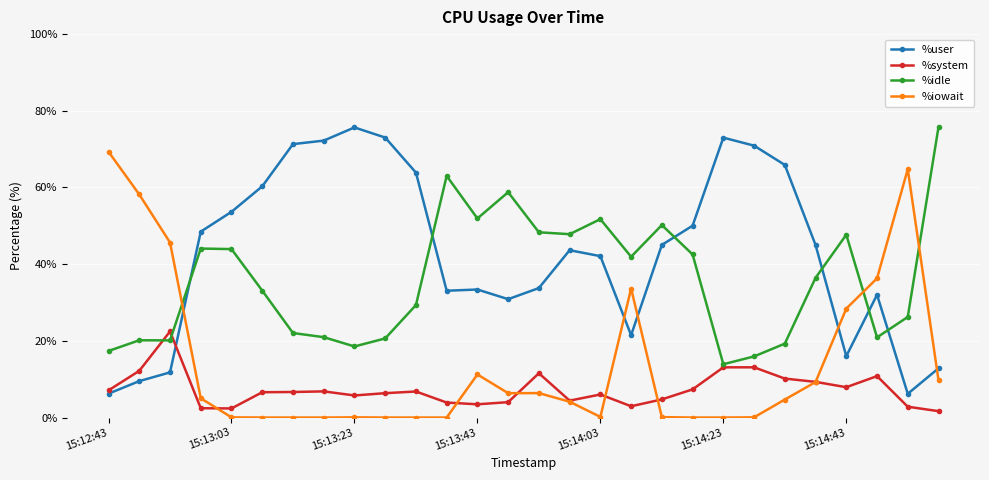

What are all the series names shown in the legend?

%user, %system, %idle, %iowait